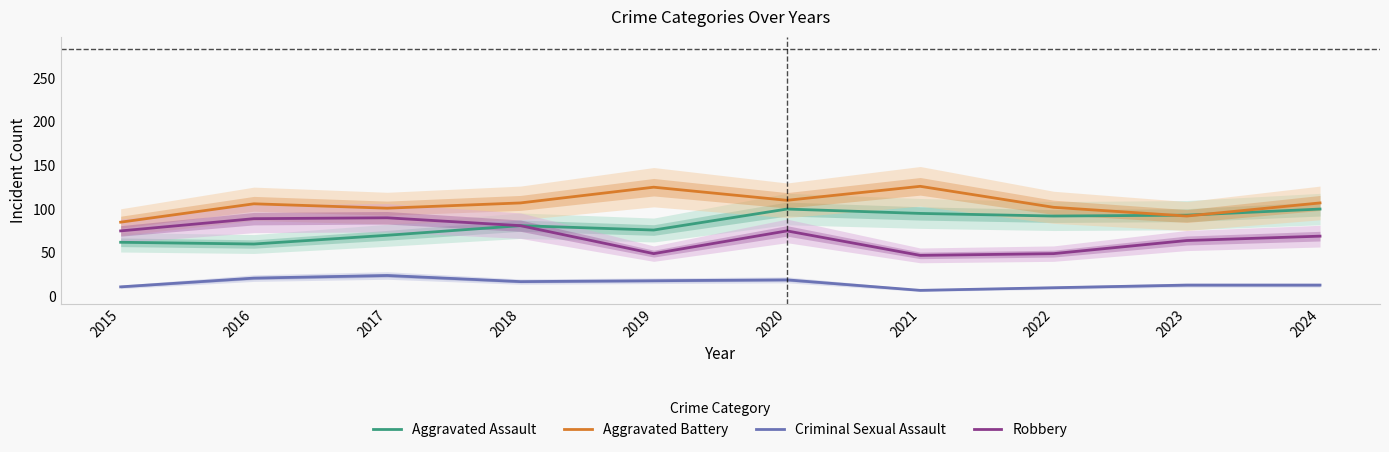

At which category does the chart reach its peak across all series?

2021